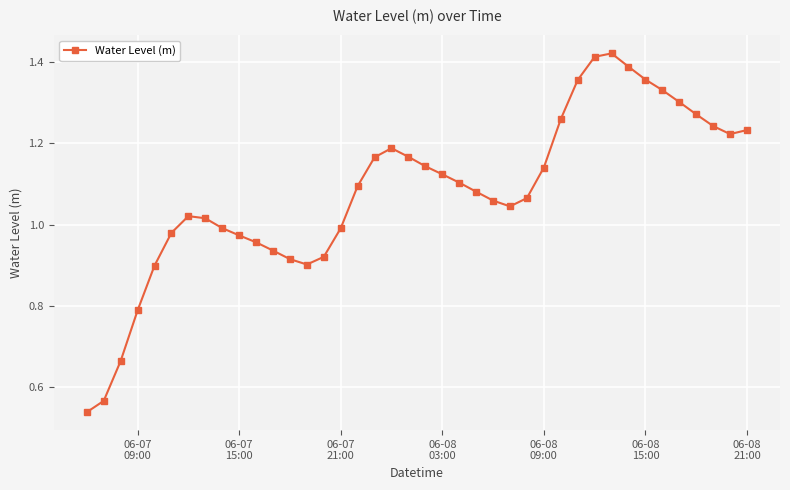

True or false: the data has more than 1 interior local peaks.

True